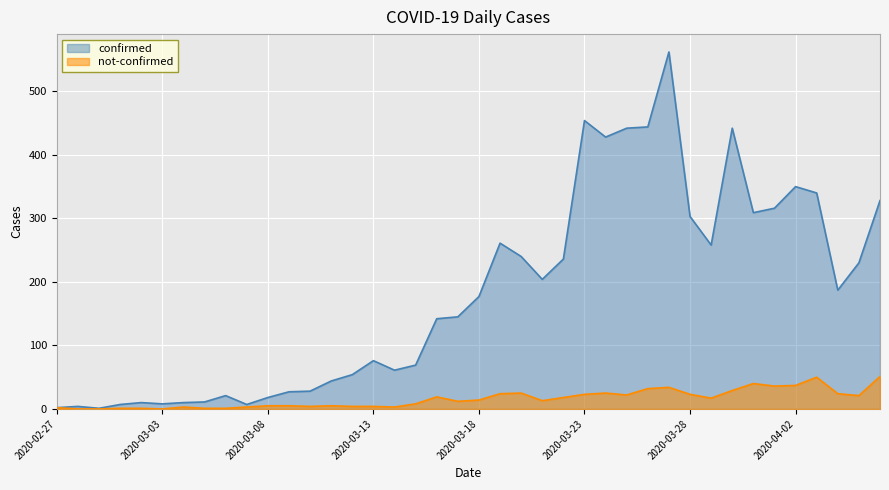

Does the chart display data point markers on the line(s)?

No